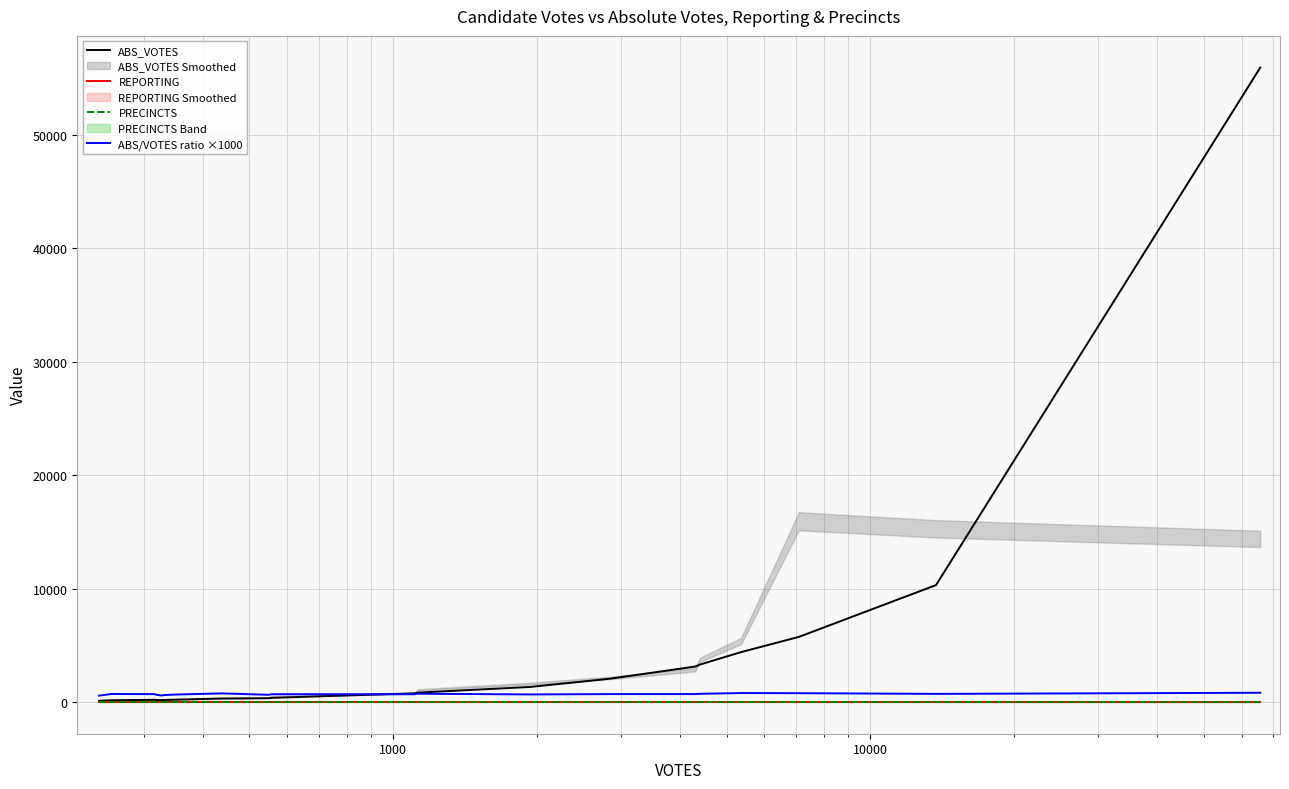

How many lines are shown in the chart?

4